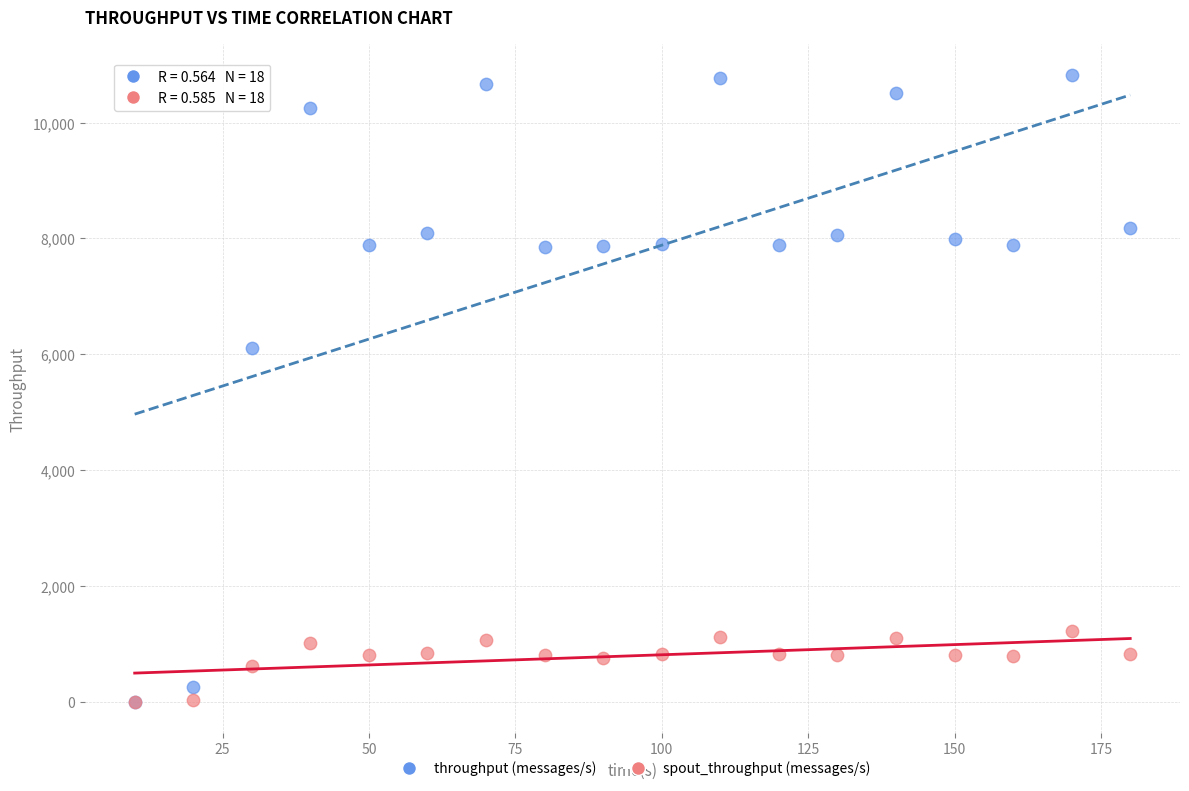

What are all the series names shown in the legend?

throughput (messages/s), spout_throughput (messages/s)